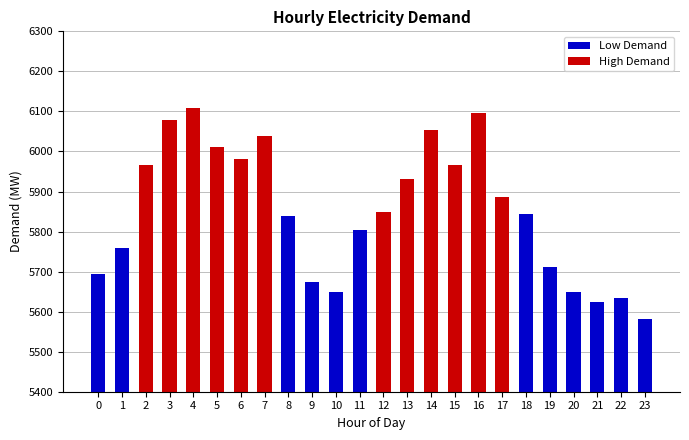

Reading left to right, list all the values displayed in this chart.

0=5693	1=5760	2=5965	3=6078	4=6108	5=6011	6=5980	7=6038	8=5838	9=5673	10=5650	11=5803	12=5850	13=5932	14=6054	15=5965	16=6096	17=5886	18=5845	19=5712	20=5650	21=5625	22=5634	23=5581